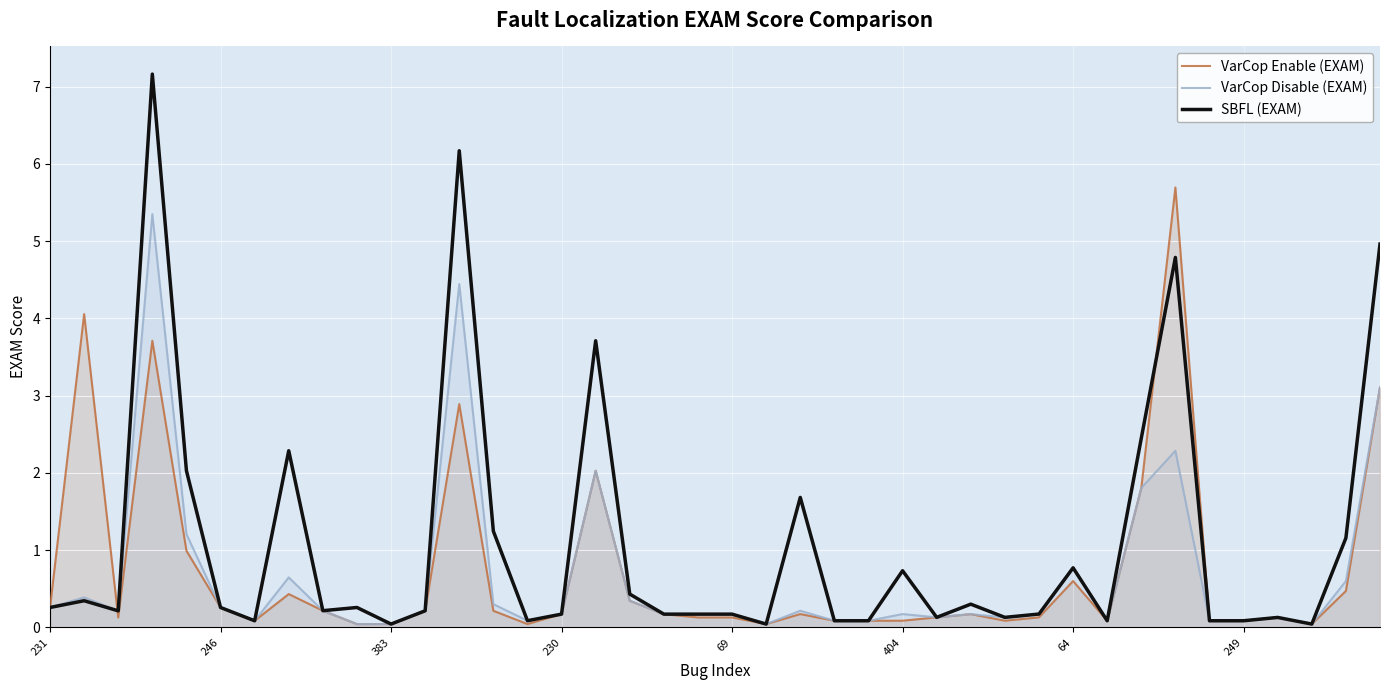

Rank the series at 16 from lowest to highest value.

VarCop Enable (EXAM), VarCop Disable (EXAM), SBFL (EXAM)